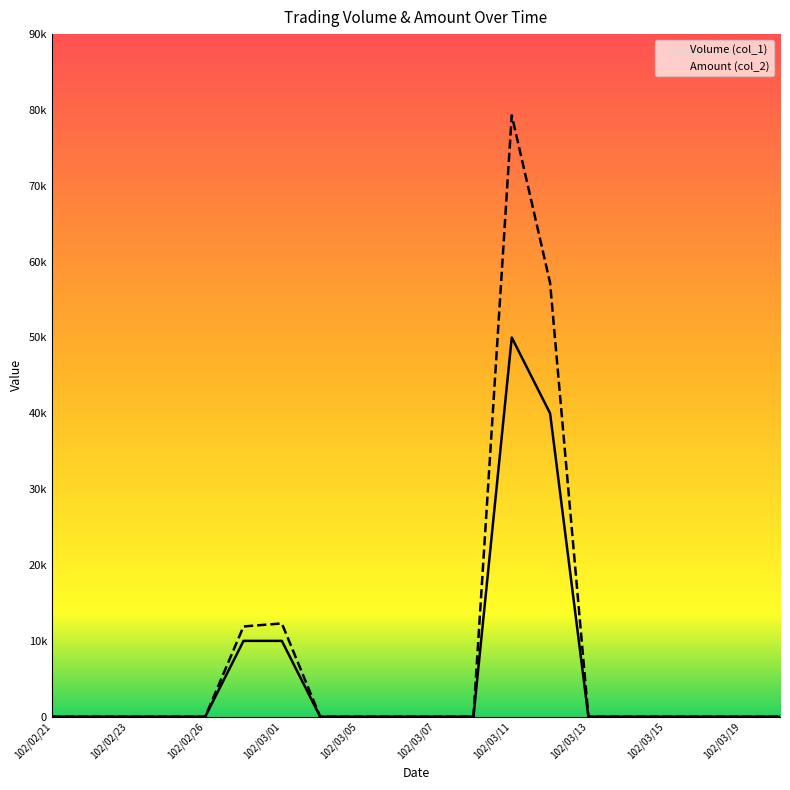

What is the average value of the Volume (col_1) series?

5500